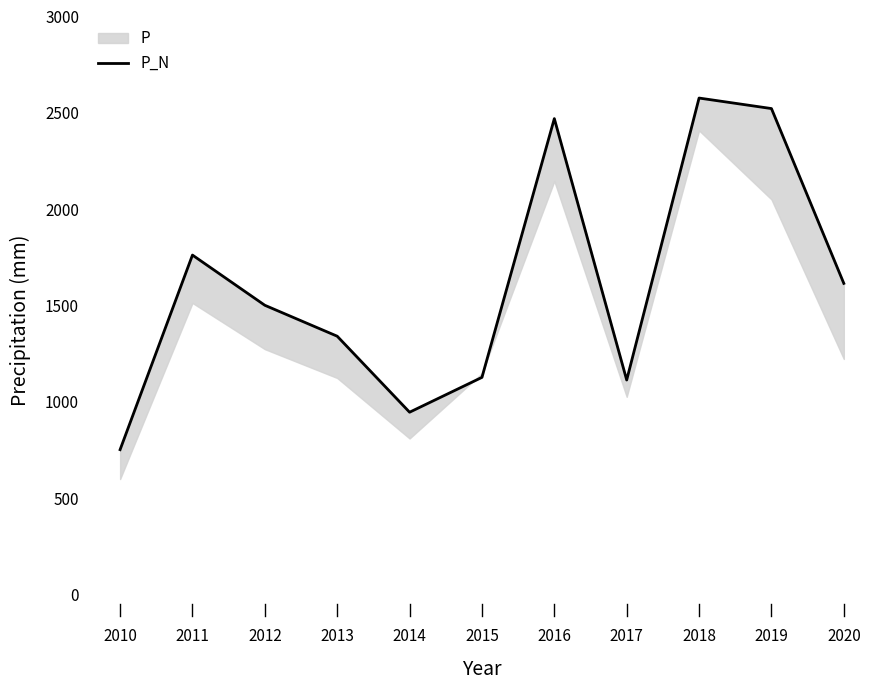

What value does the data have at 2018?

2576.7